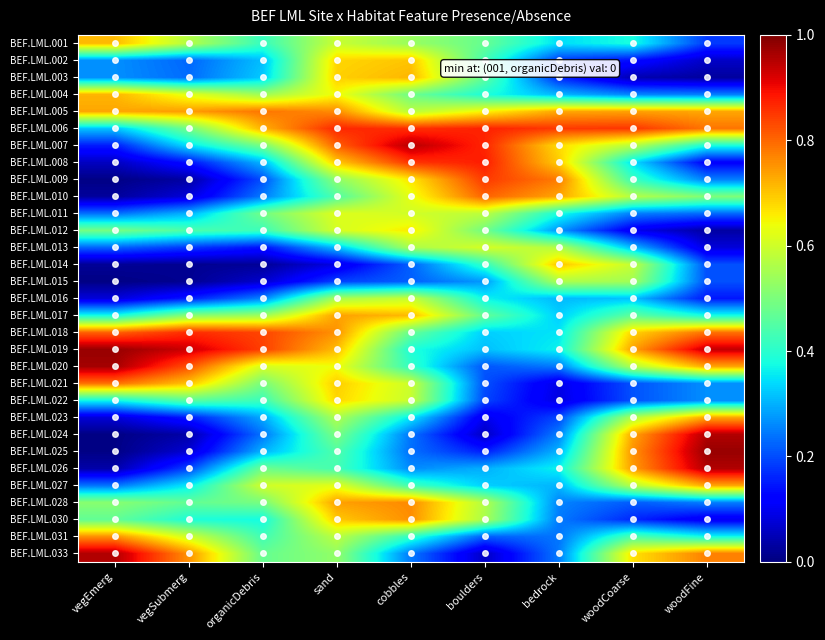

Which series has the largest range (max minus min)?

BEF.LML.025